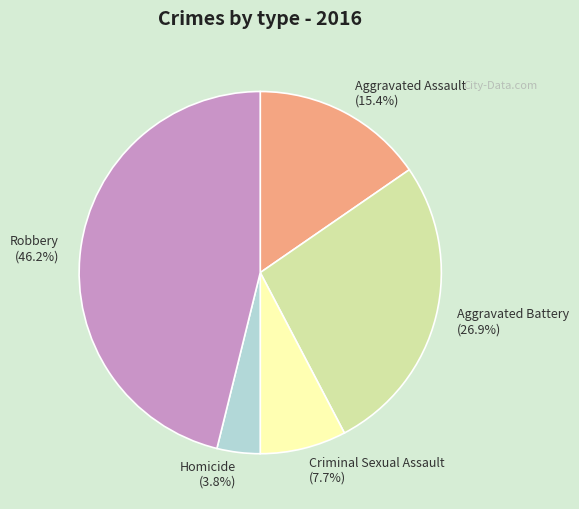

Is there a majority slice in this chart?

No